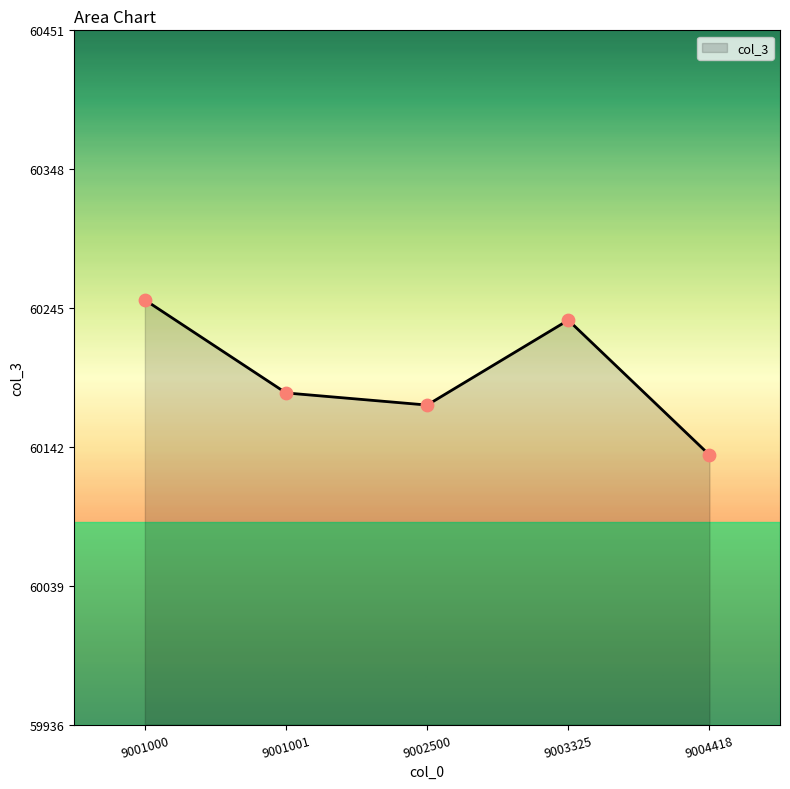

What is the ratio of the value at 9003325 to the value at 9001000?

1.0